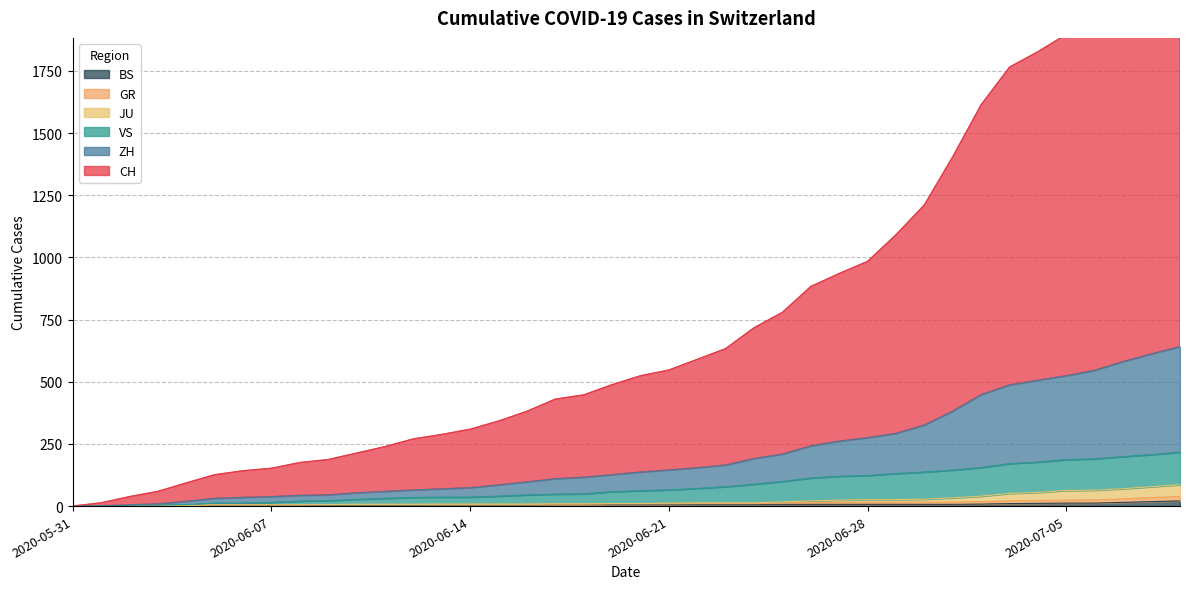

Where is BS nearest to the value 10?

2020-07-03